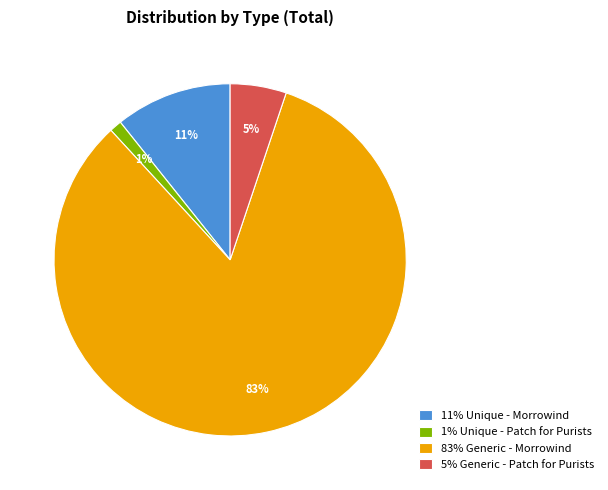

The 11% Unique - Morrowind slice represents 18% of the pie. True or false?

False